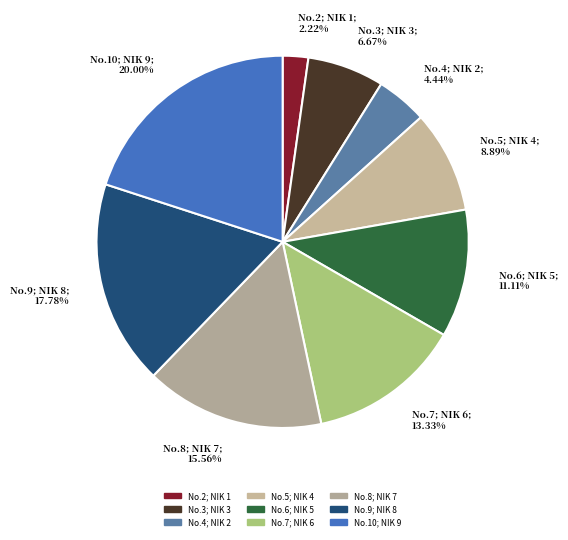

Which slice is the smallest?

1